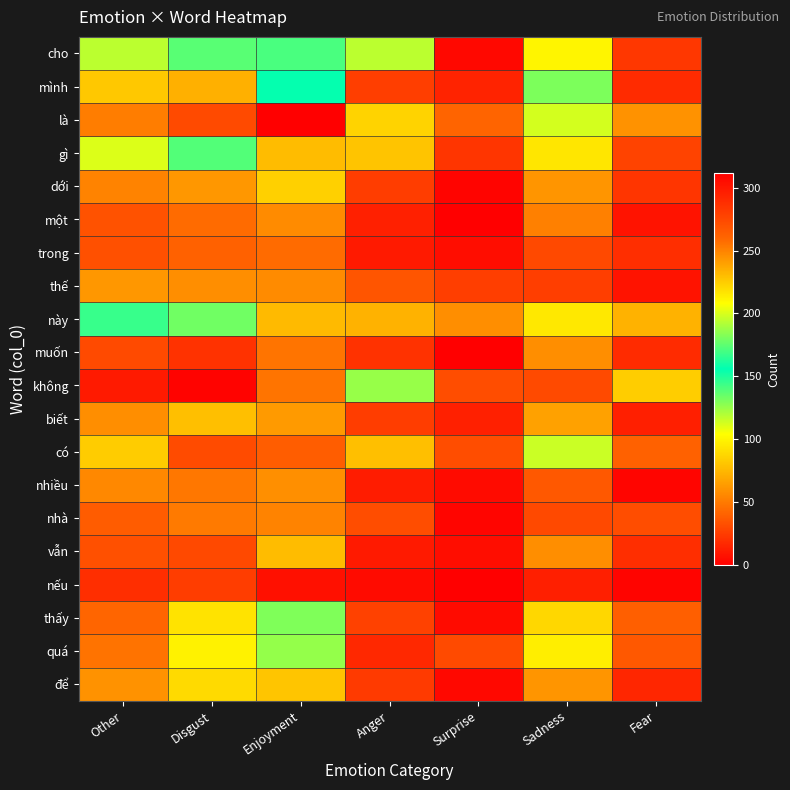

Reading left to right, transcribe all the data shown in this chart.

cho: Other=118	Disgust=174	Enjoyment=141	Anger=118	Surprise=4	Sadness=100	Fear=23
mình: Other=82	Disgust=72	Enjoyment=157	Anger=26	Surprise=15	Sadness=131	Fear=18
là: Other=252	Disgust=274	Enjoyment=312	Anger=86	Surprise=41	Sadness=199	Fear=60
gì: Other=111	Disgust=173	Enjoyment=77	Anger=80	Surprise=22	Sadness=94	Fear=28
dới: Other=54	Disgust=62	Enjoyment=85	Anger=25	Surprise=2	Sadness=61	Fear=22
một: Other=34	Disgust=44	Enjoyment=57	Anger=14	Surprise=0	Sadness=53	Fear=8
trong: Other=33	Disgust=40	Enjoyment=44	Anger=11	Surprise=6	Sadness=30	Fear=19
thế: Other=62	Disgust=58	Enjoyment=57	Anger=35	Surprise=26	Sadness=26	Fear=8
này: Other=145	Disgust=179	Enjoyment=231	Anger=73	Surprise=58	Sadness=95	Fear=73
muốn: Other=31	Disgust=21	Enjoyment=48	Anger=21	Surprise=0	Sadness=58	Fear=18
không: Other=298	Disgust=310	Enjoyment=255	Anger=125	Surprise=32	Sadness=274	Fear=84
biết: Other=58	Disgust=78	Enjoyment=63	Anger=25	Surprise=14	Sadness=66	Fear=13
có: Other=225	Disgust=273	Enjoyment=264	Anger=78	Surprise=32	Sadness=197	Fear=40
nhiều: Other=56	Disgust=49	Enjoyment=59	Anger=12	Surprise=5	Sadness=36	Fear=3
nhà: Other=38	Disgust=50	Enjoyment=54	Anger=32	Surprise=3	Sadness=30	Fear=32
vẫn: Other=33	Disgust=30	Enjoyment=77	Anger=11	Surprise=6	Sadness=58	Fear=19
nếu: Other=19	Disgust=25	Enjoyment=7	Anger=5	Surprise=0	Sadness=13	Fear=2
thấy: Other=42	Disgust=93	Enjoyment=130	Anger=27	Surprise=5	Sadness=88	Fear=39
quá: Other=47	Disgust=99	Enjoyment=186	Anger=17	Surprise=31	Sadness=97	Fear=36
để: Other=60	Disgust=89	Enjoyment=81	Anger=24	Surprise=4	Sadness=61	Fear=16